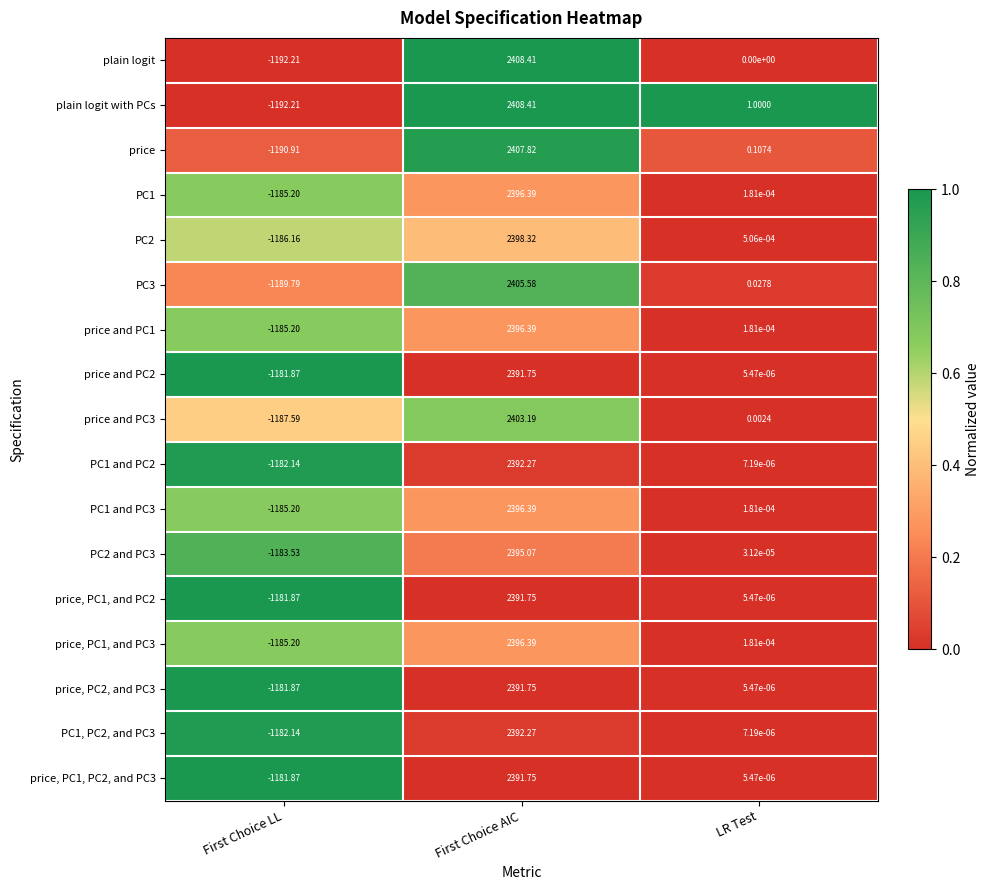

What is the total value across all series at First Choice AIC?

40763.9